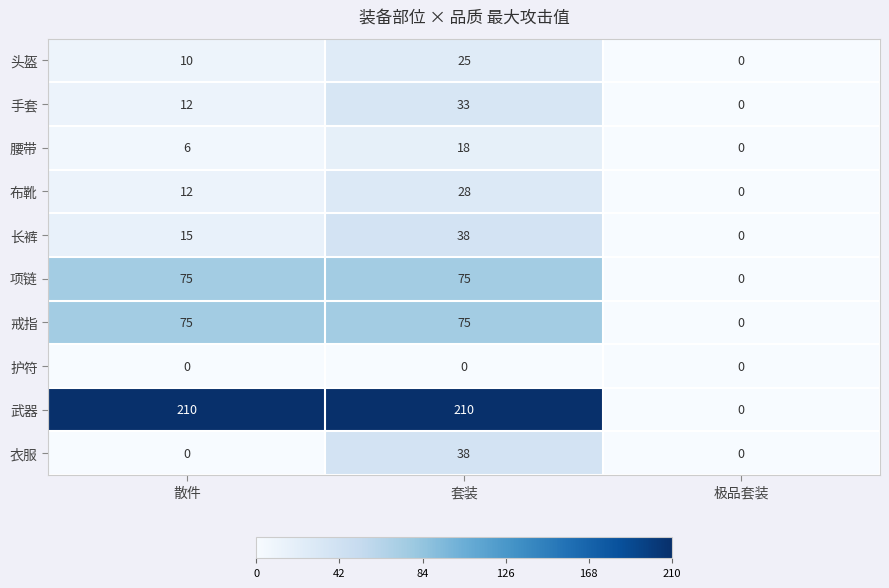

Which series has the largest total across all categories?

武器